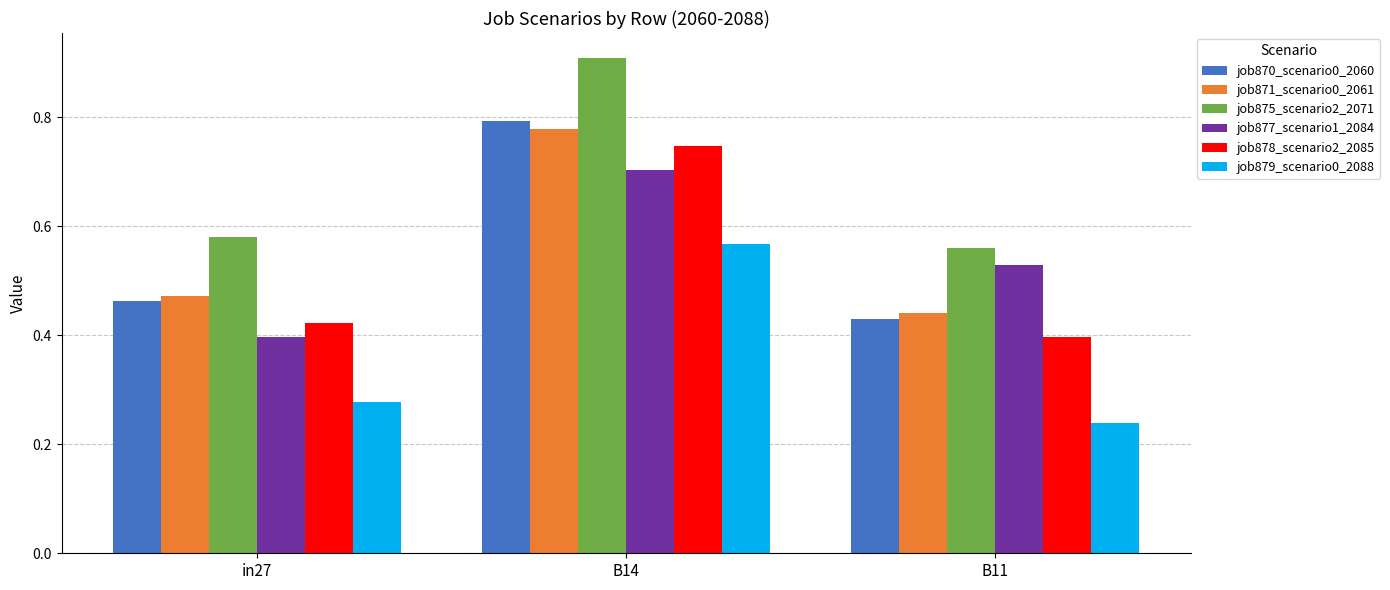

Which series has the widest spread of values?

job870_scenario0_2060